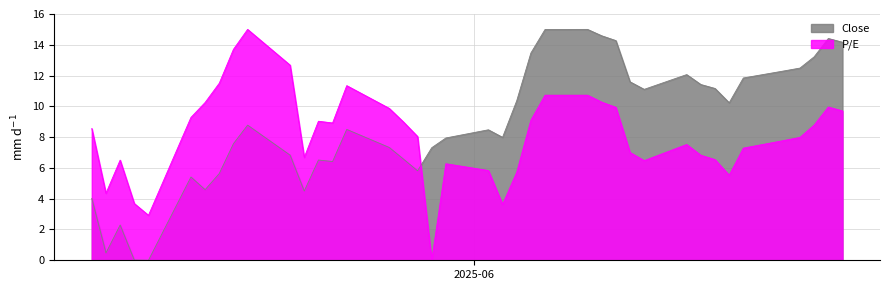

At which category is the sum across all series the highest?

2025-06-09